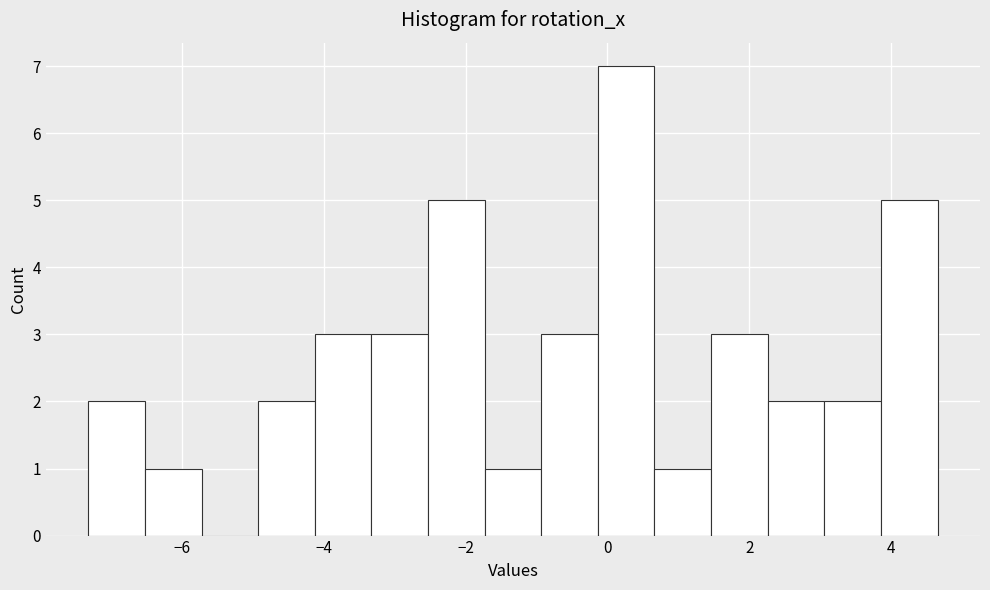

Around what value on the x-axis is the tallest bar? Give the approximate position of its centre, as read against the axis.

0.2